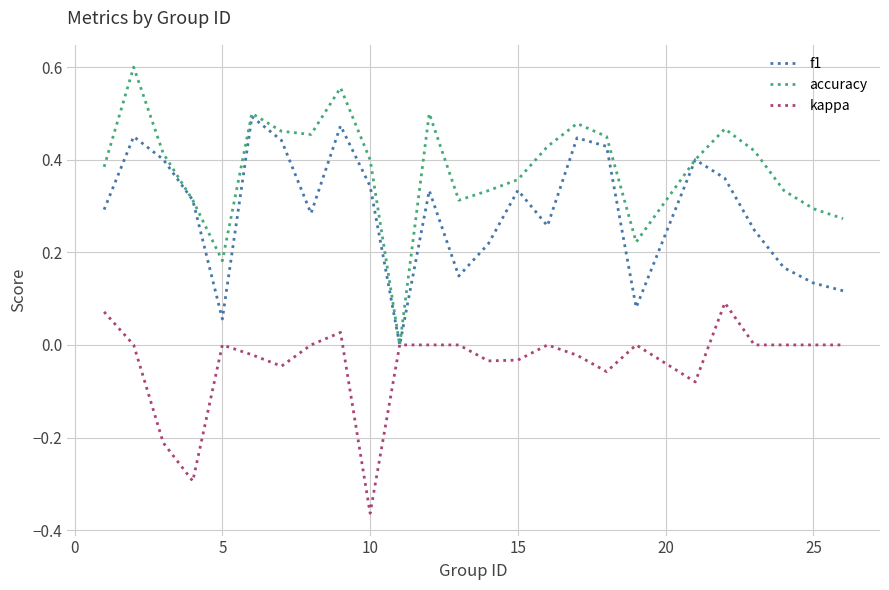

Which series has the largest total across all categories?

accuracy